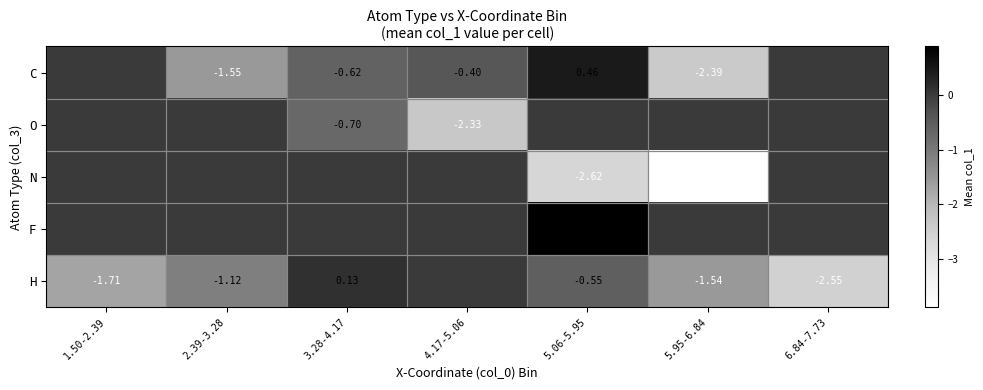

Is the value of N at 5.06-5.95 greater than the value of C at 4.17-5.06?

No